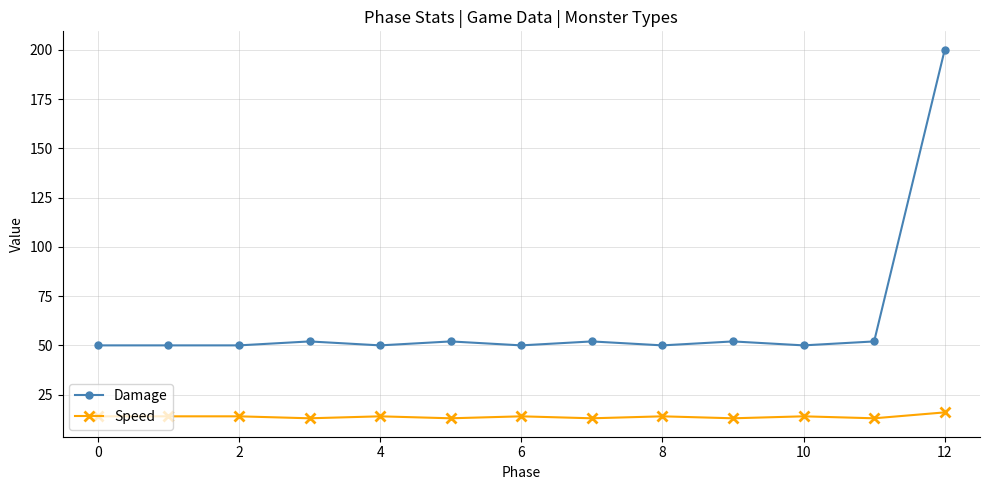

Rank the series by their maximum value, from highest to lowest.

Damage, Speed